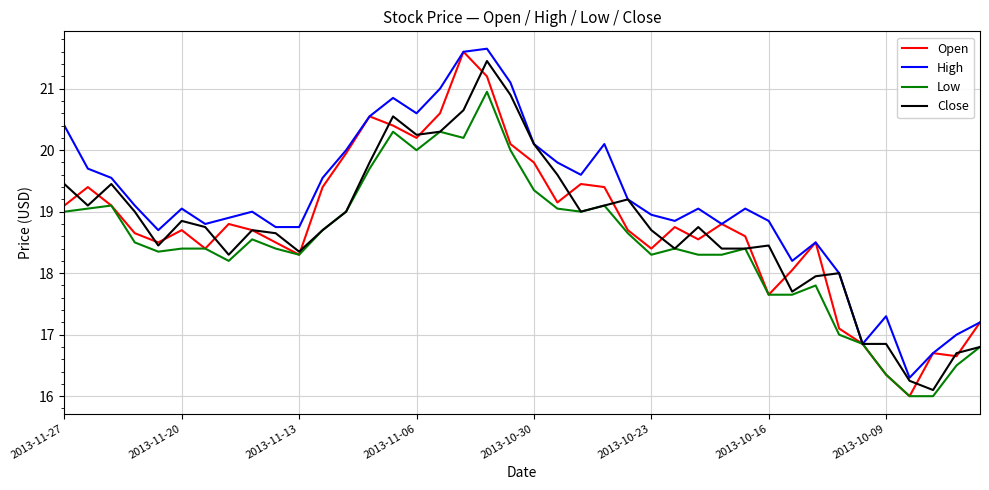

How many values in the Open series exceed 18?

32